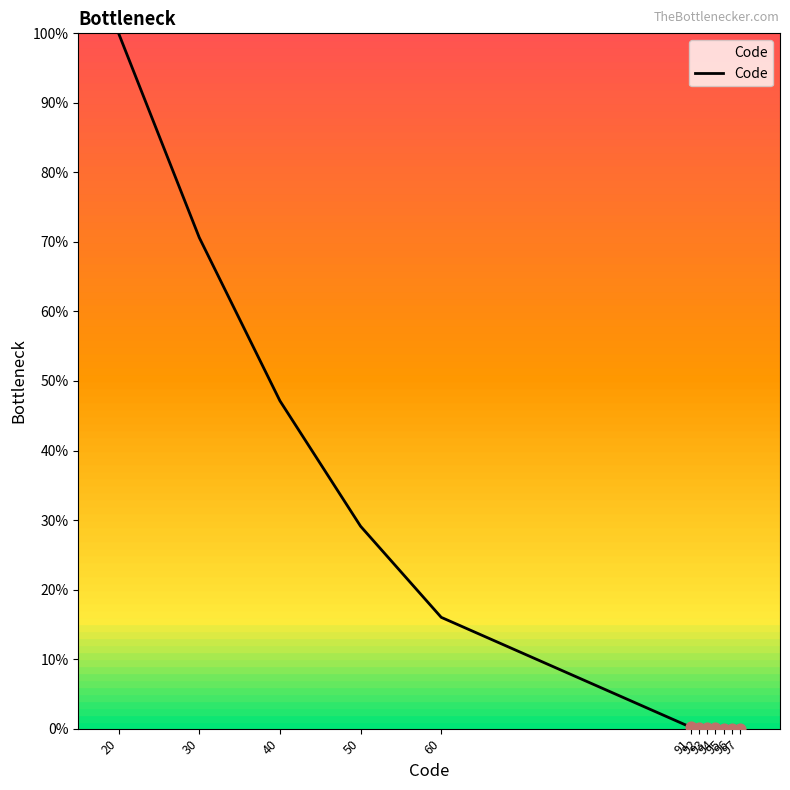

Which has a higher value, 92 or 93?

92